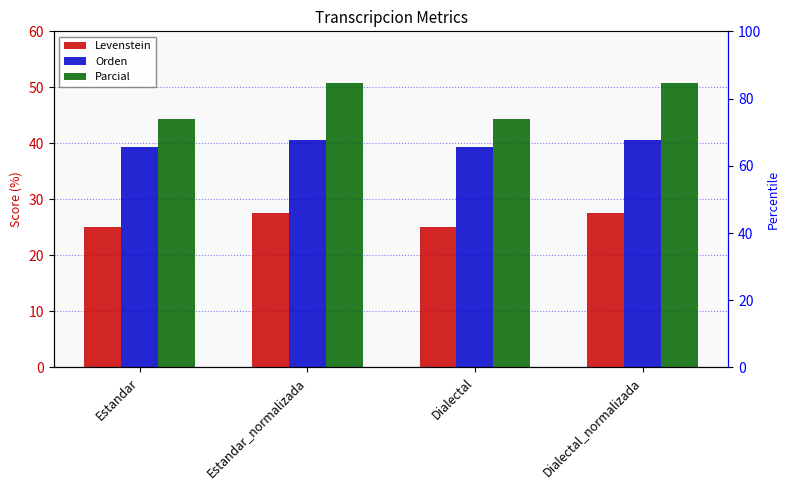

Rank the categories by Orden value from lowest to highest.

Estandar, Dialectal, Estandar_normalizada, Dialectal_normalizada